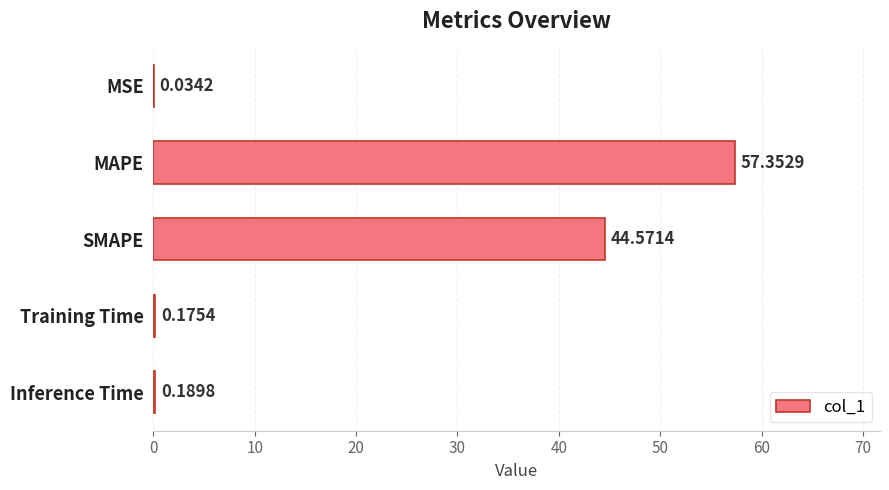

How many categories are shown in the chart?

5